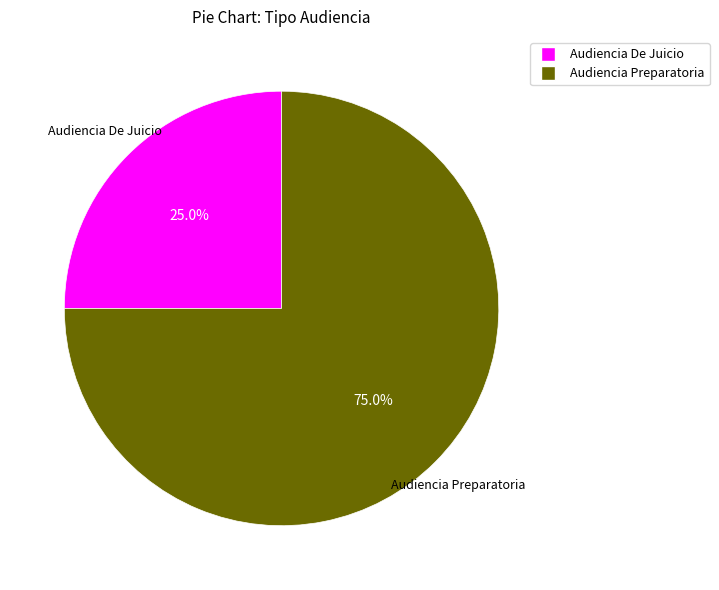

Is there any slice that represents more than half of the pie?

Yes